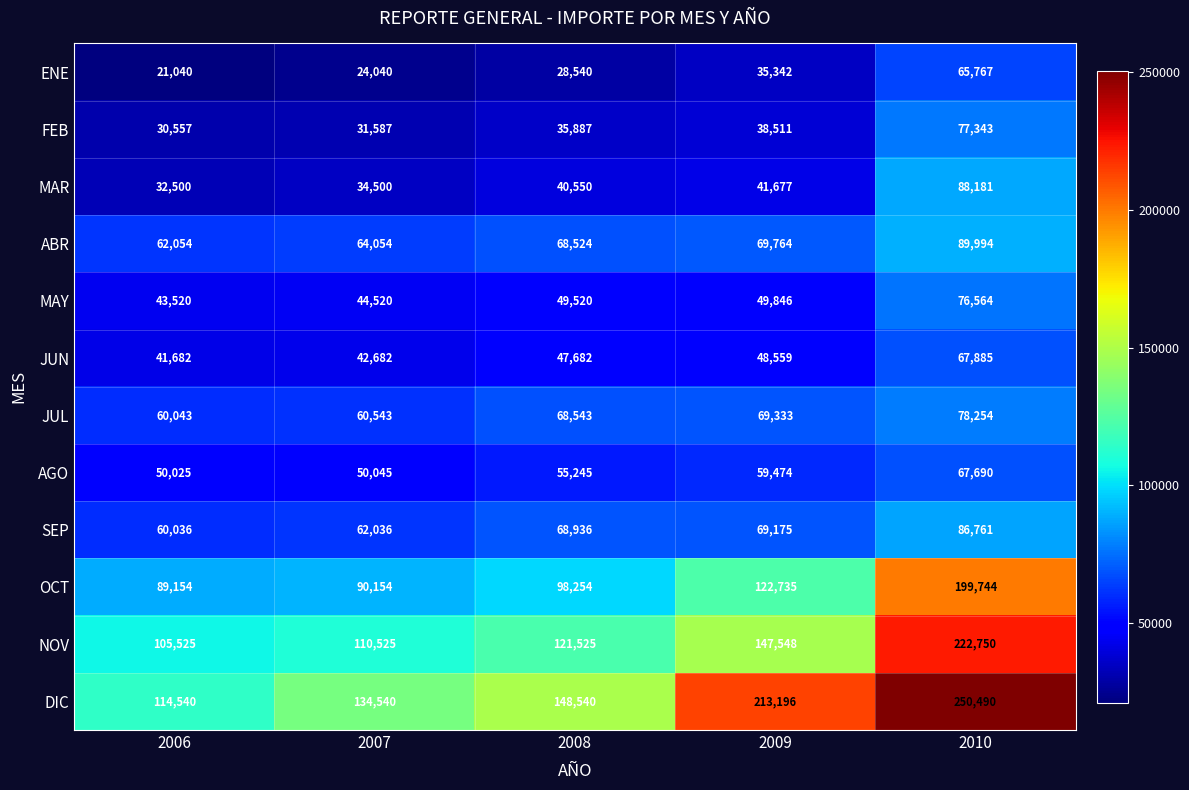

At which label is DIC closest to 182515?

2009